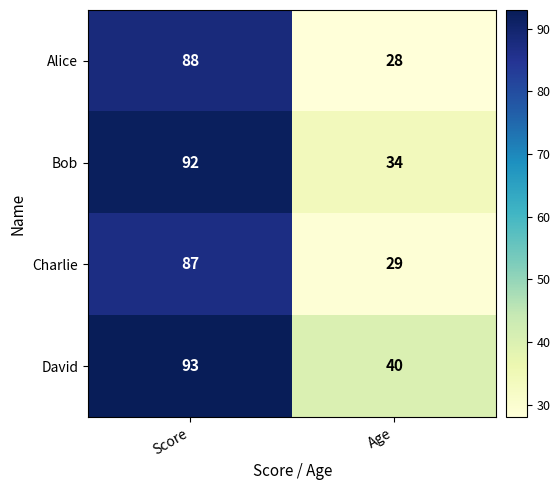

How many series are shown in this chart?

4